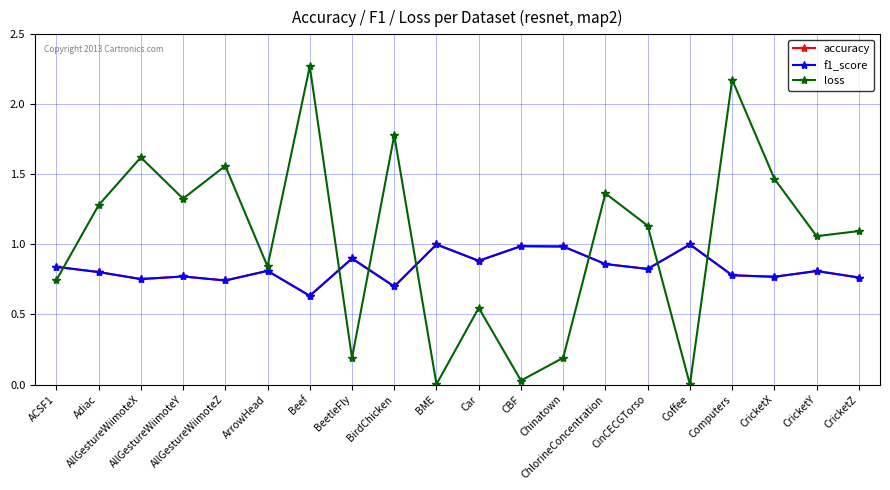

Which series has the largest range (max minus min)?

loss